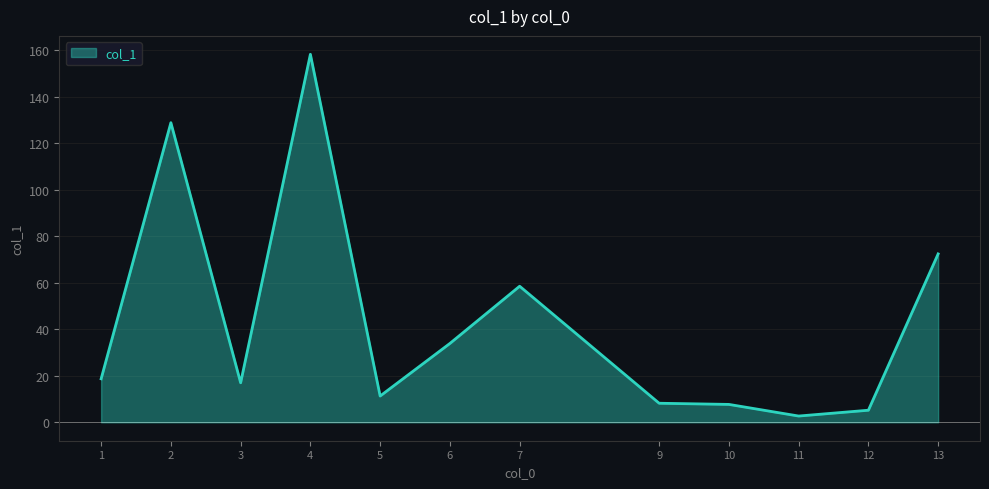

True or false: the data has more than 1 interior local peaks.

True